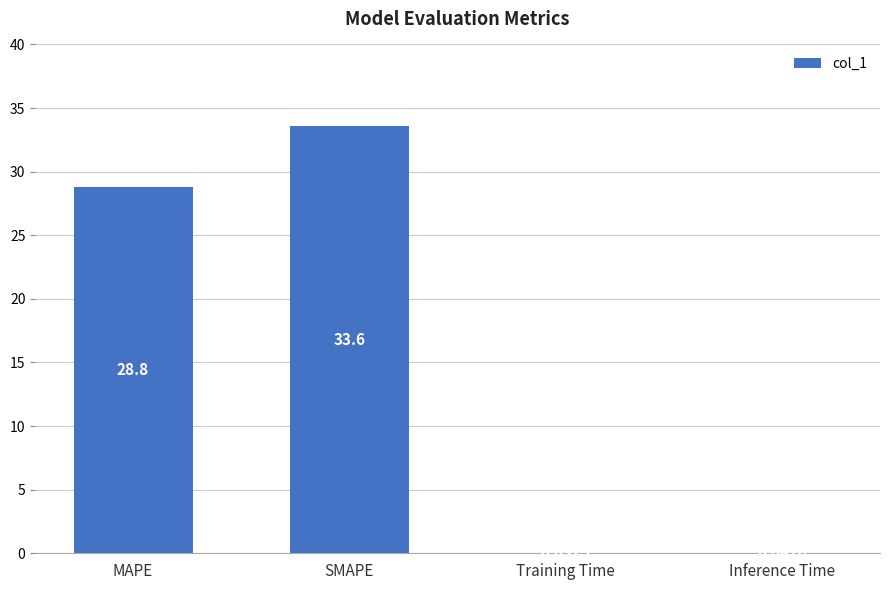

How many series are shown in this chart?

1